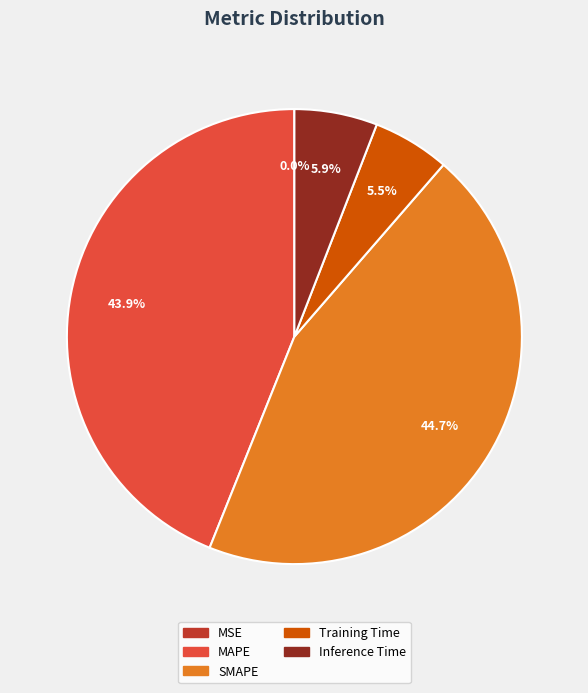

What is the largest slice in the pie chart?

SMAPE